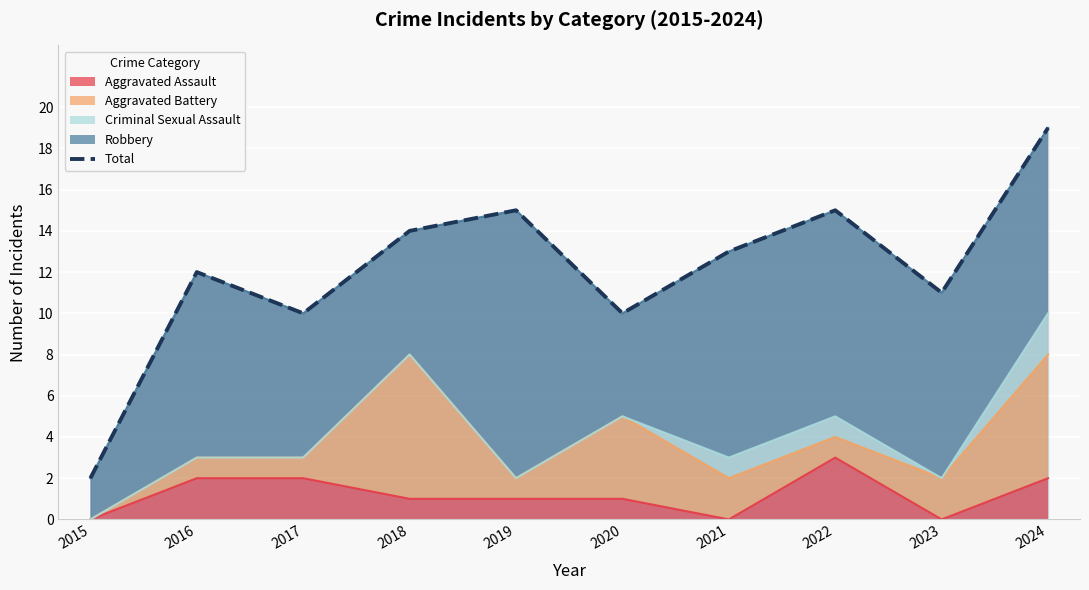

Reading right to left, list all the values displayed in this chart.

19	11	15	13	10	15	14	10	12	2